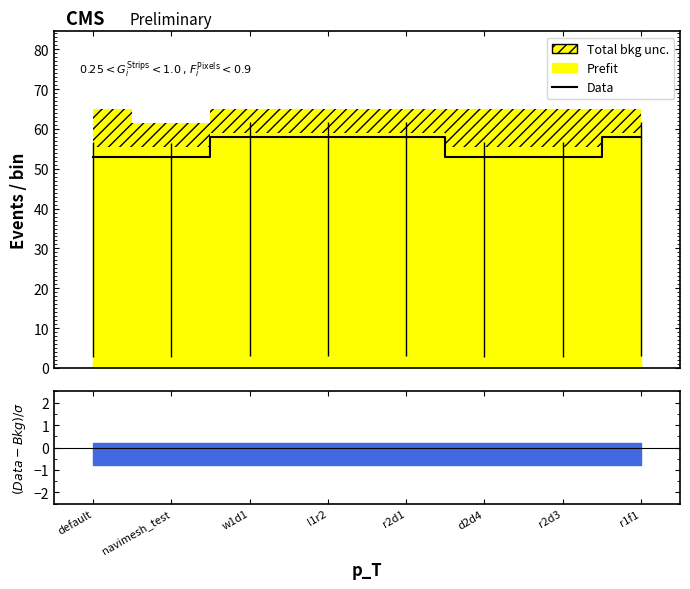

Is this an area chart (filled region under the line)?

No